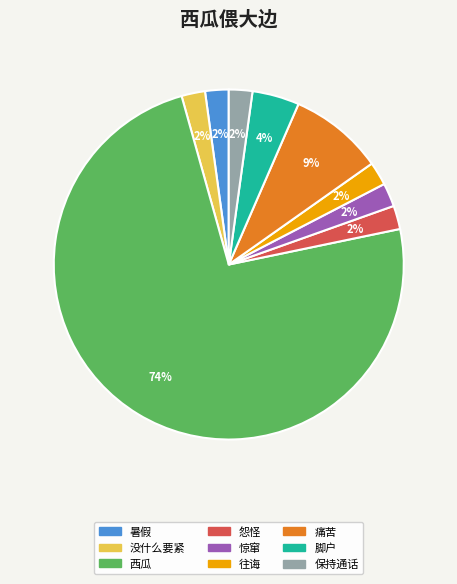

Between 痛苦 and 脚户, which is larger?

痛苦